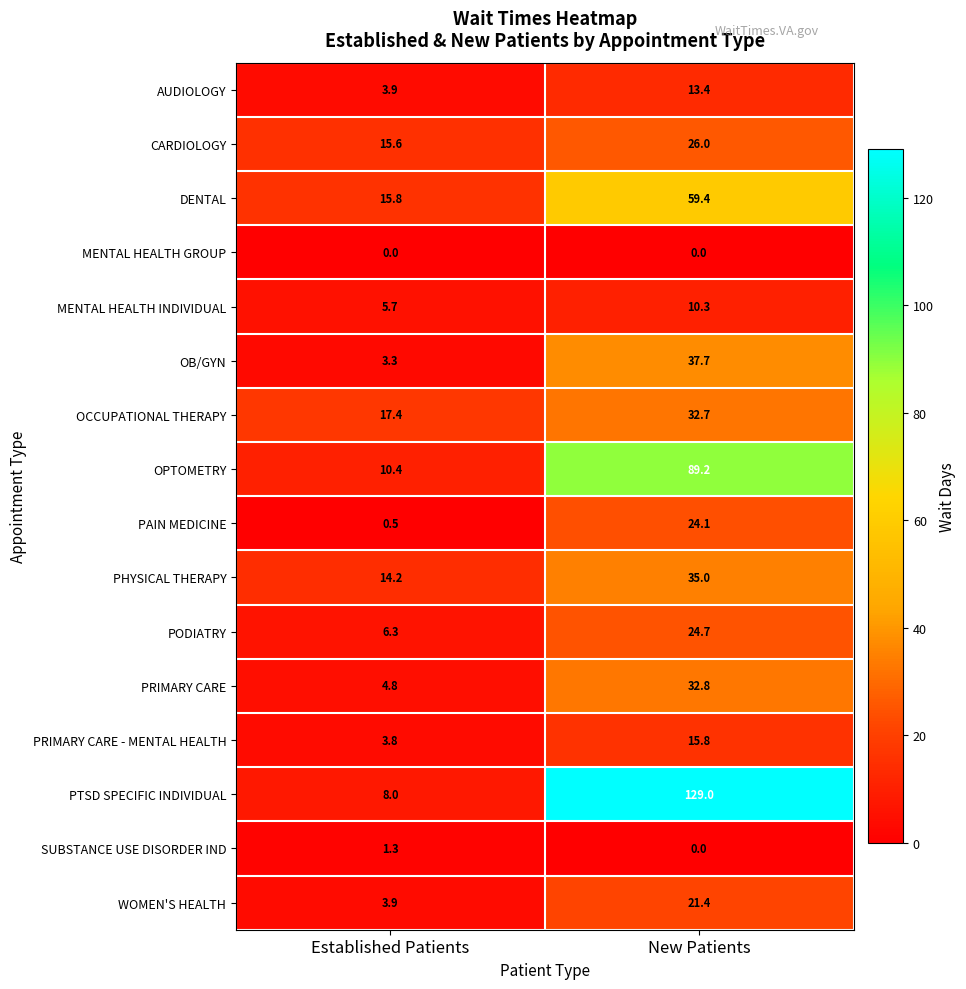

True or false: PAIN MEDICINE has a value of 24.1 at New Patients.

True